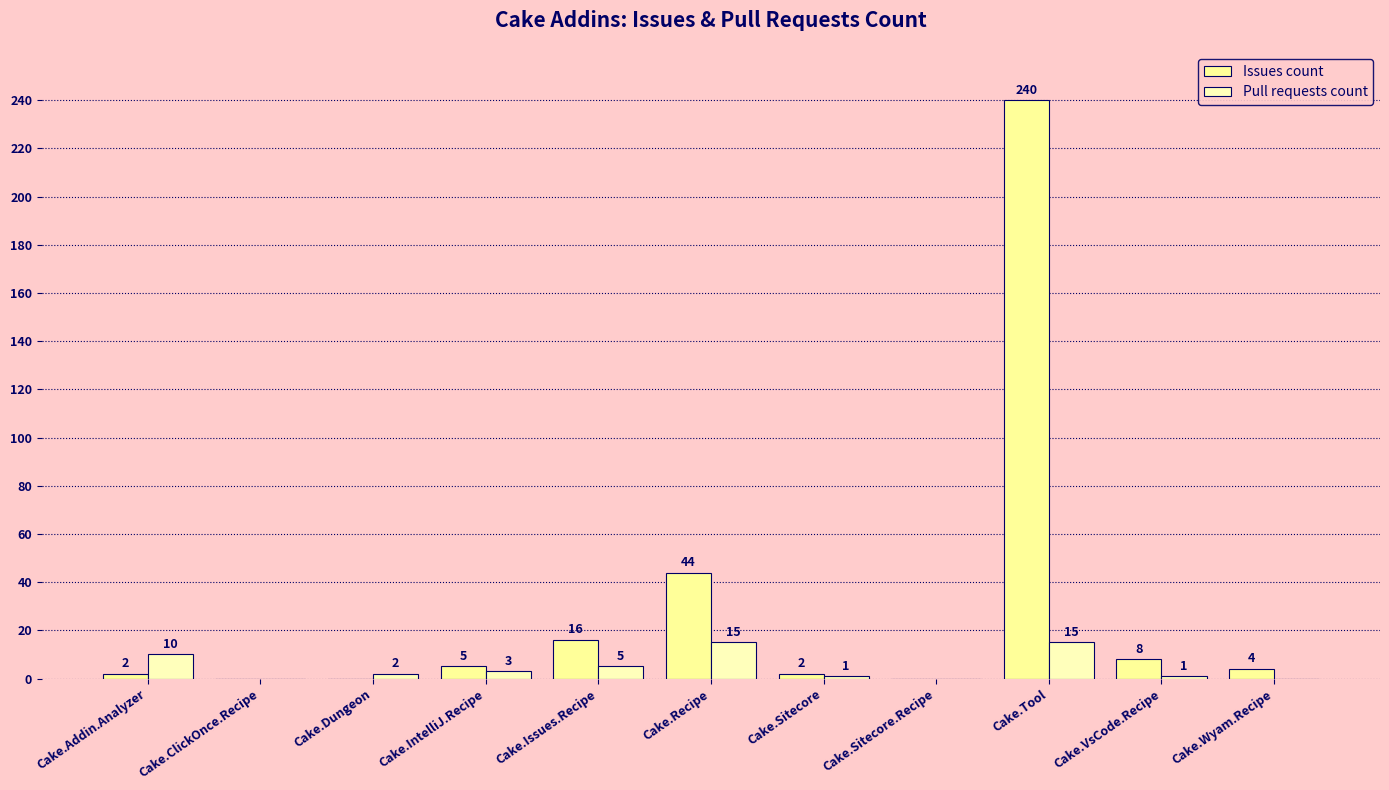

The value of Pull requests count at Cake.Tool is 15. True or false?

True